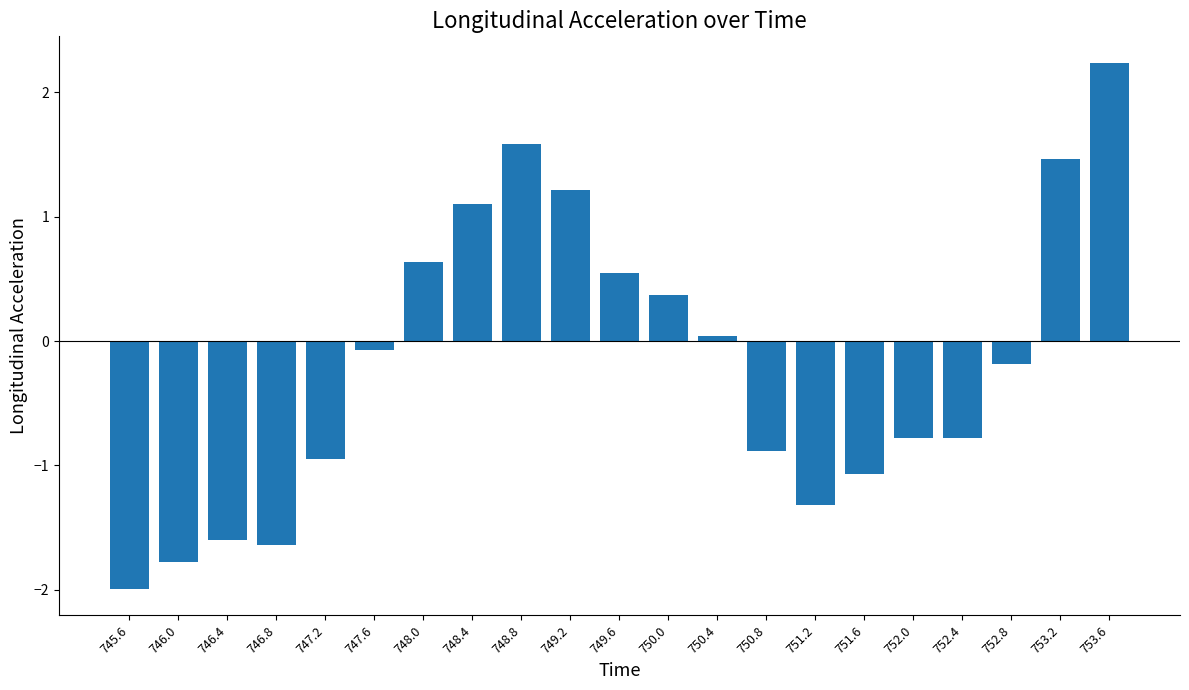

At which label does the data first exceed 0?

748.0